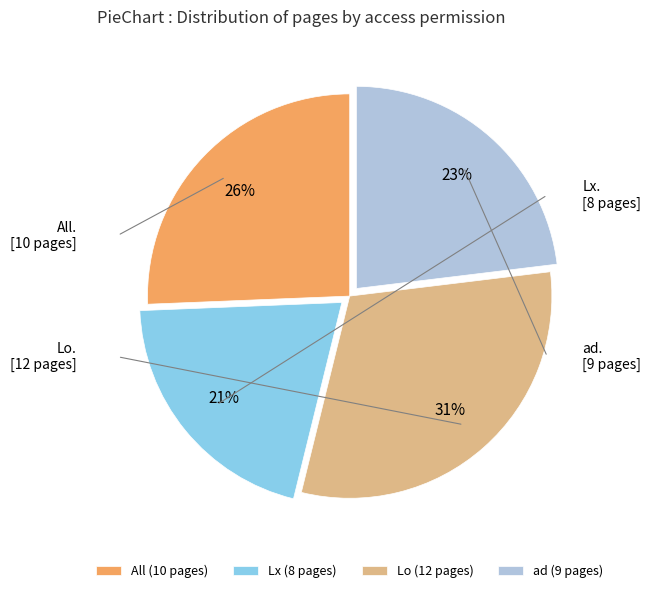

Count the number of slices in the pie.

4